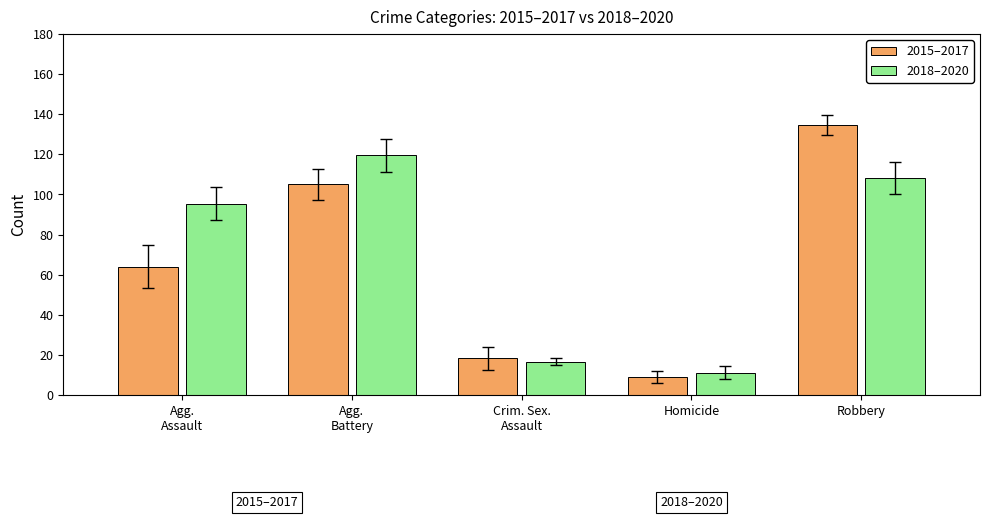

What is the value of the 2015–2017 bar at the 4th from the left?

9.0